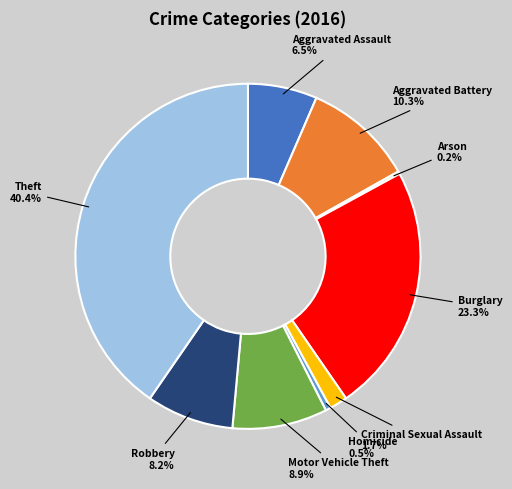

Is there any slice that represents more than half of the pie?

No